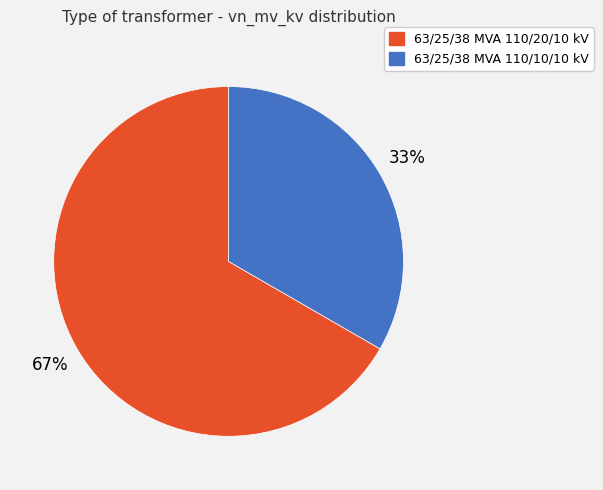

To the nearest percent, what portion does 63/25/38 MVA 110/10/10 kV represent?

33%